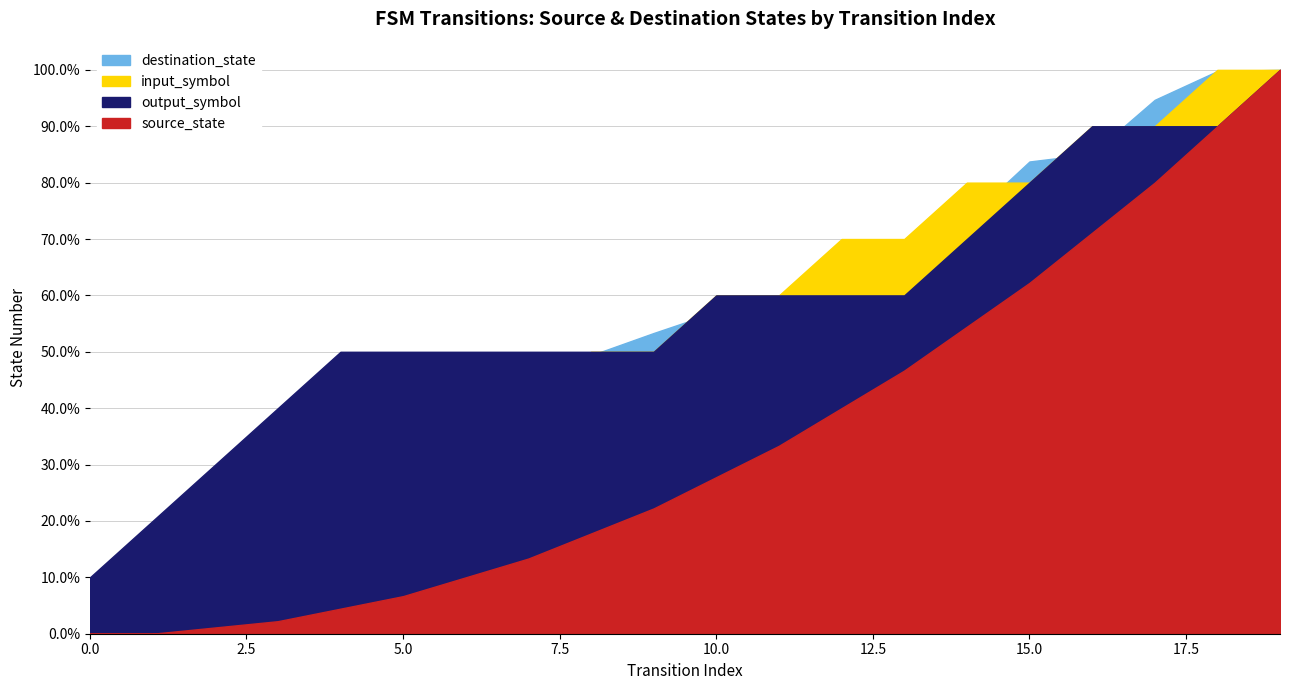

Reading right to left, what are all the values shown in this chart?

source_state: 9	9	8	8	7	7	6	6	5	5	4	4	3	3	2	2	1	1	0	0
destination_state: 2	49	92	13	99	107	18	26	6	36	38	1	3	66	54	92	100	88	39	31
input_symbol_a: 0	1	0	1	0	1	0	1	0	1	0	1	0	1	0	1	0	1	0	1
output_symbol: 1	0	0	1	1	1	0	0	0	1	0	0	0	0	0	1	1	1	1	1